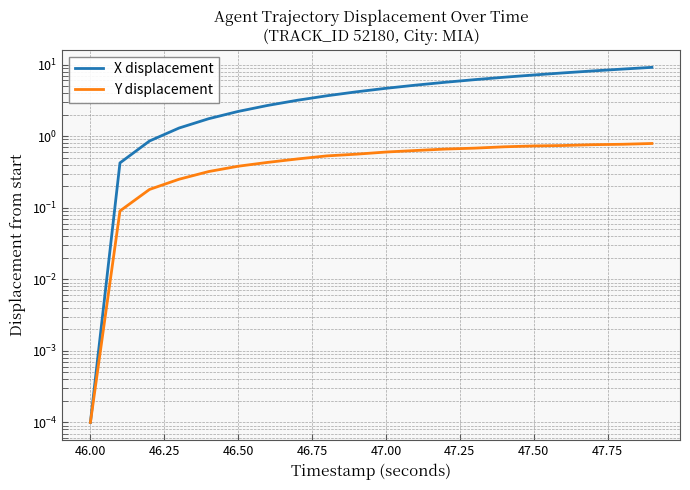

How many lines are shown in the chart?

2